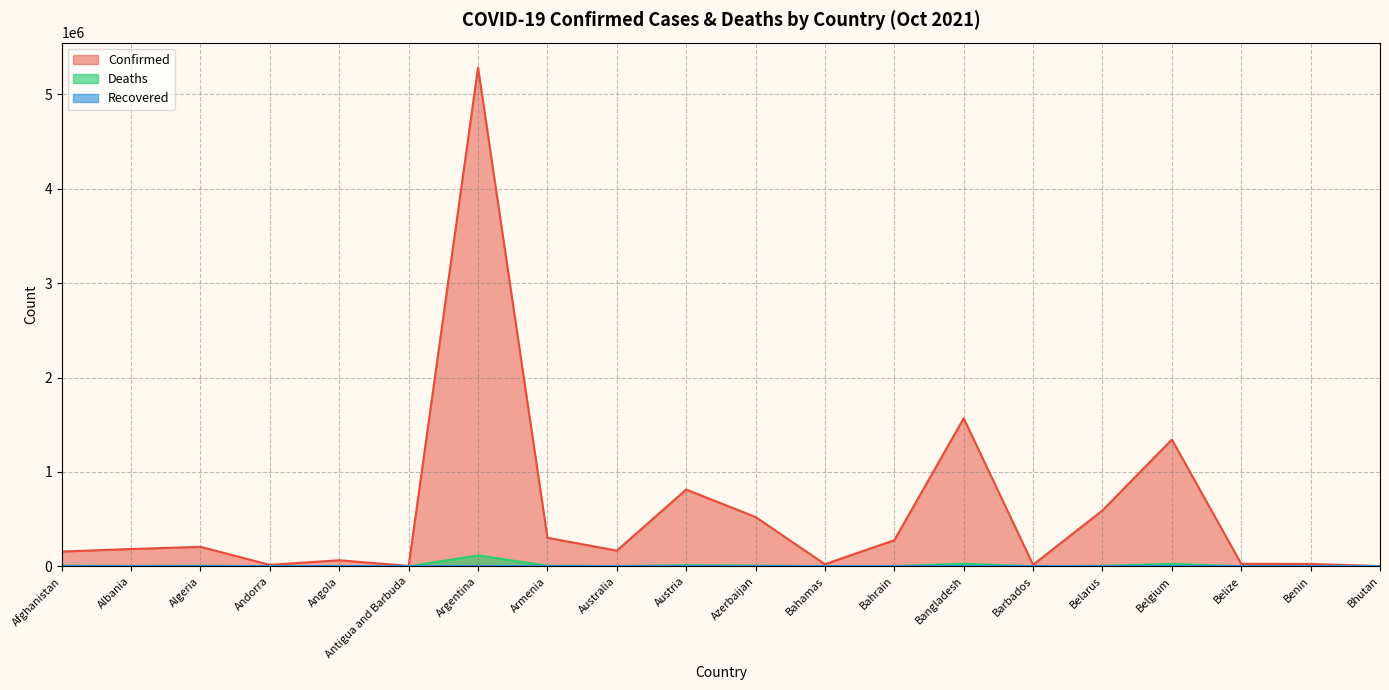

Rank the series at Argentina from lowest to highest value.

Deaths, Confirmed